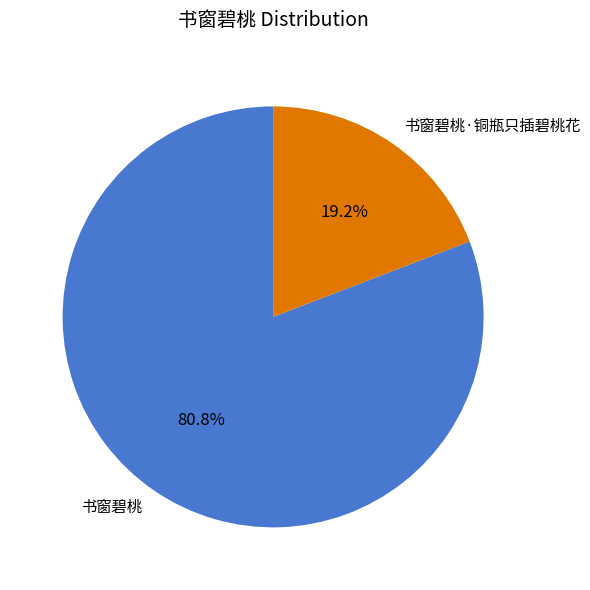

What is the ratio of the value at 书窗碧桃·铜瓶只插碧桃花 to the value at 书窗碧桃?

0.2